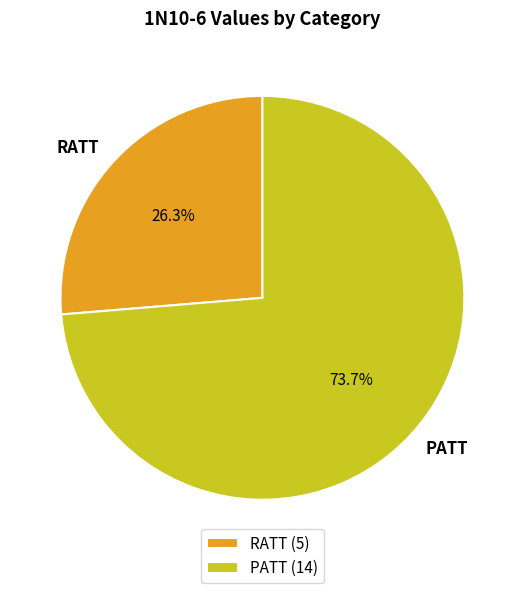

How much of the chart is everything except PATT?

26.3%